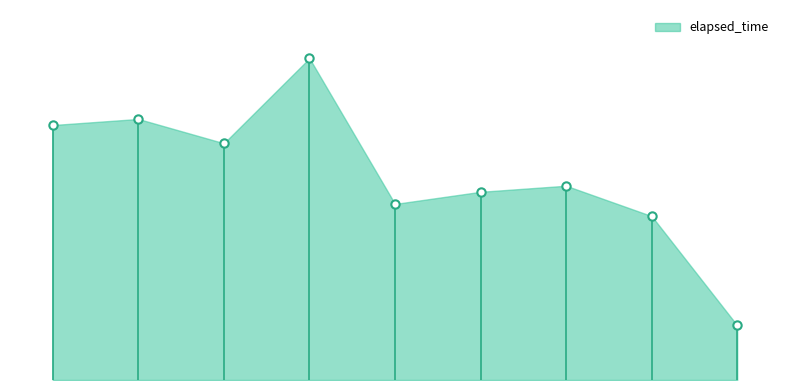

What is the maximum value shown in the chart?

53000